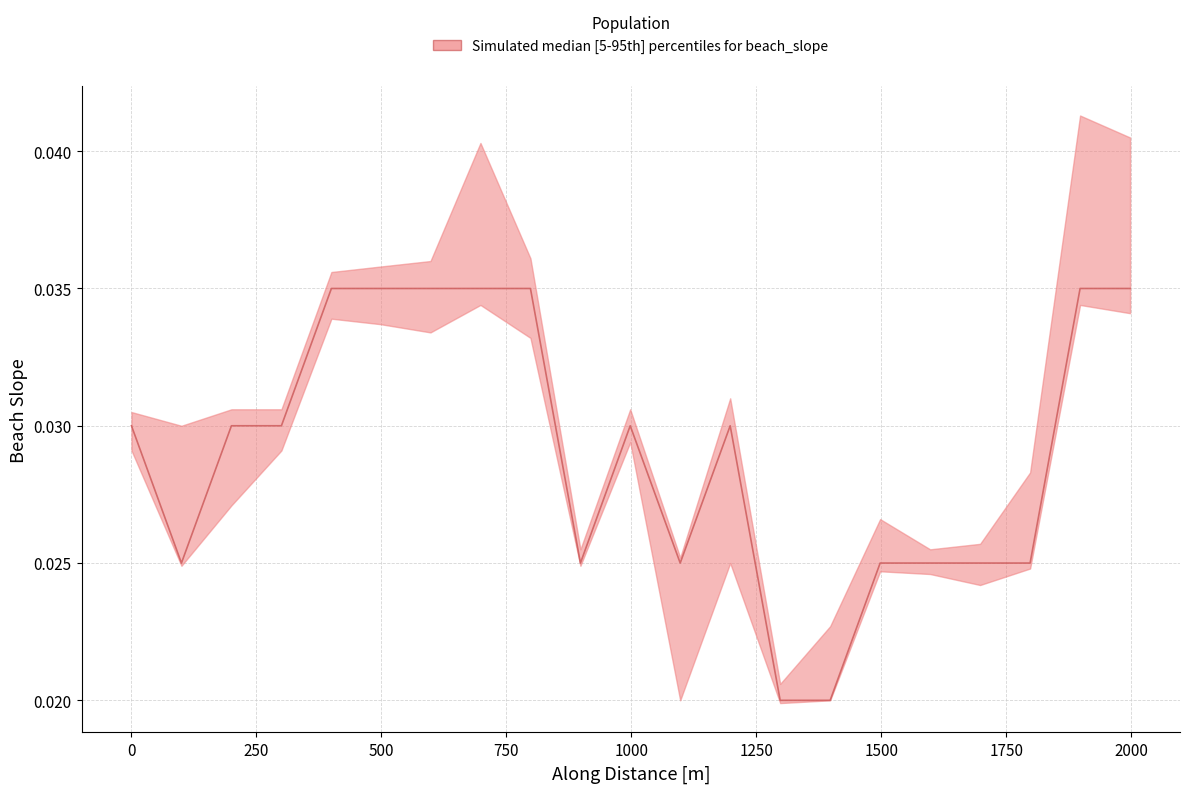

True or false: cil and ciu intersect in this chart.

False